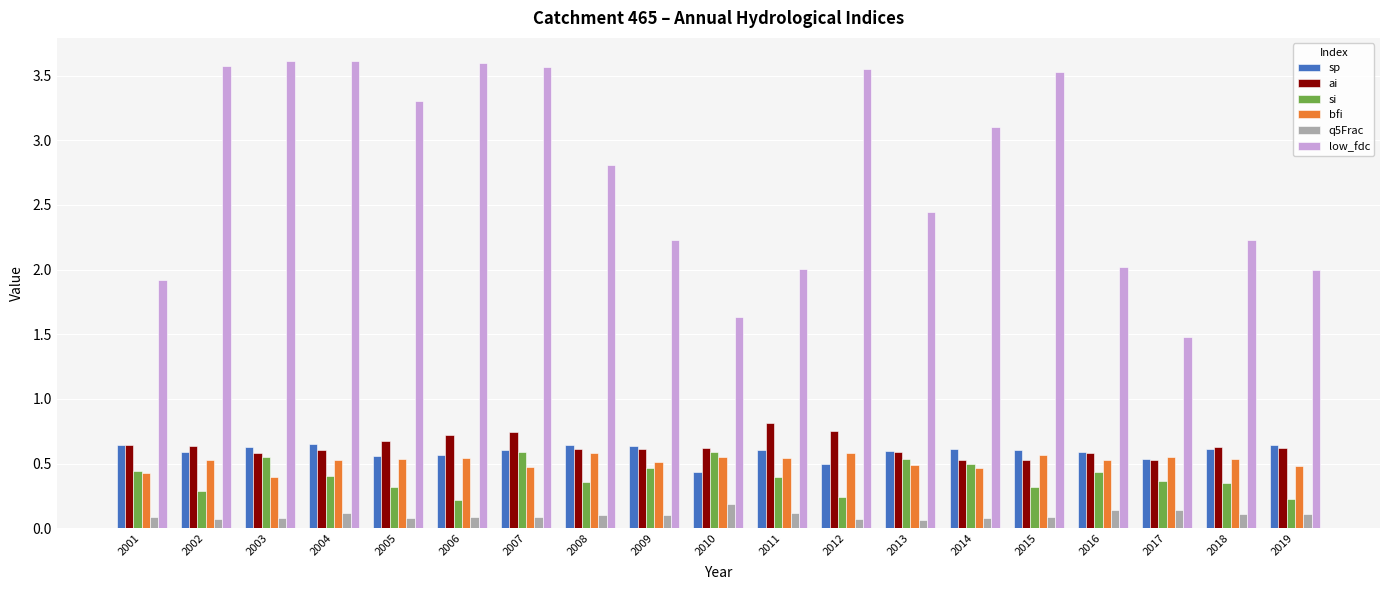

How many groups of bars are there?

19